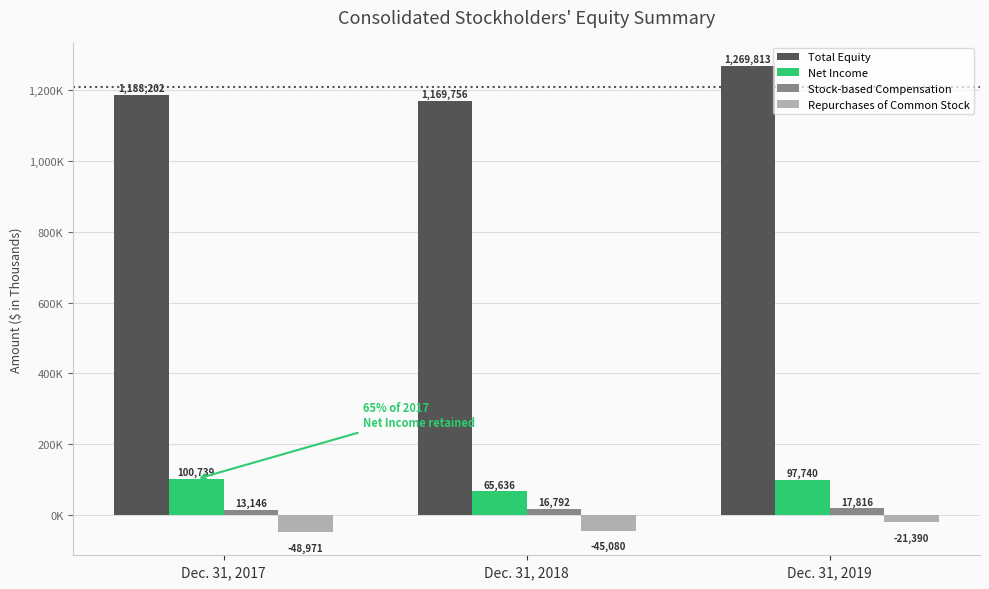

Is the value of Repurchases of Common Stock at Dec. 31, 2018 greater than the value of Net Income at Dec. 31, 2019?

No